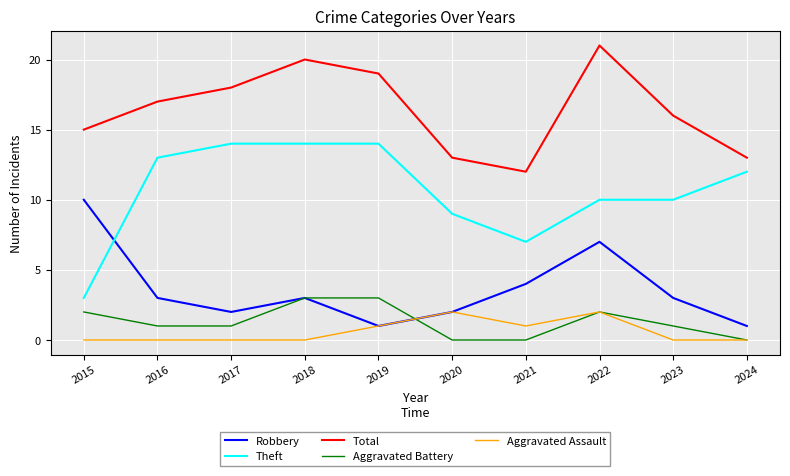

Is it true that Aggravated Battery equals 2 at 2016?

False